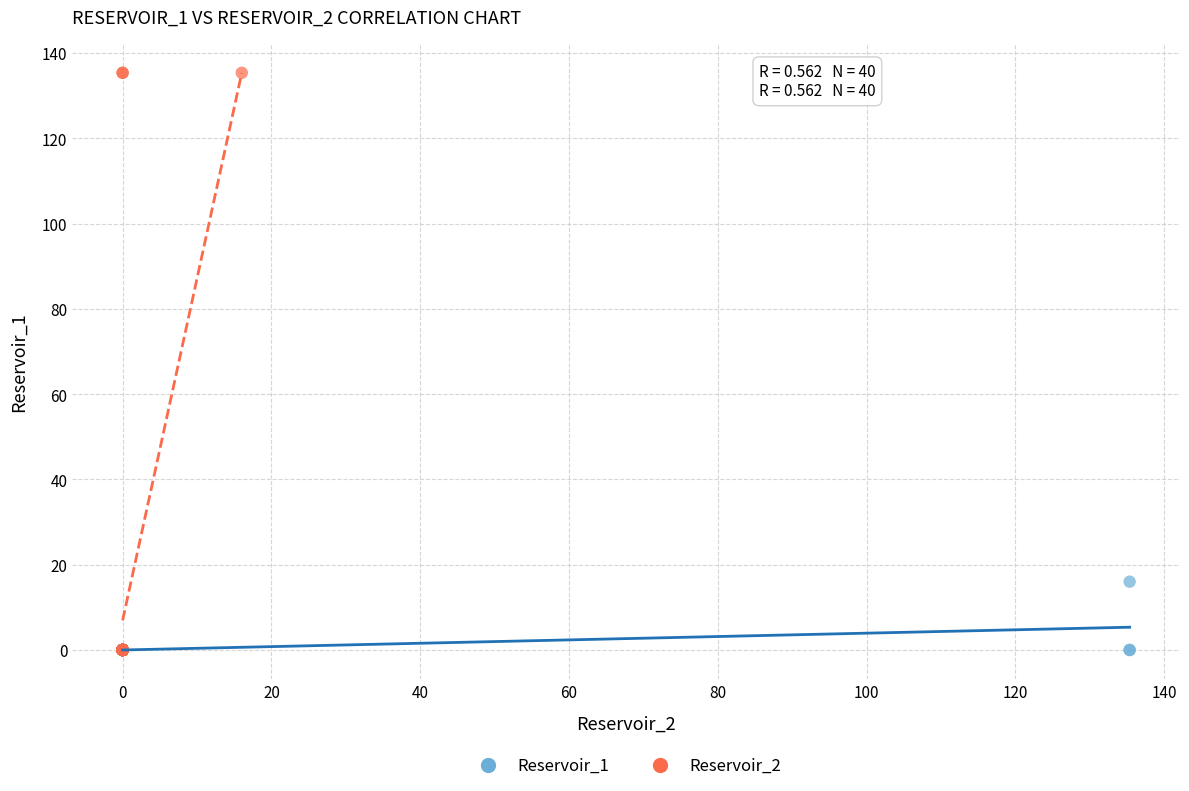

Which series has the largest Y range (max minus min)?

Reservoir_2